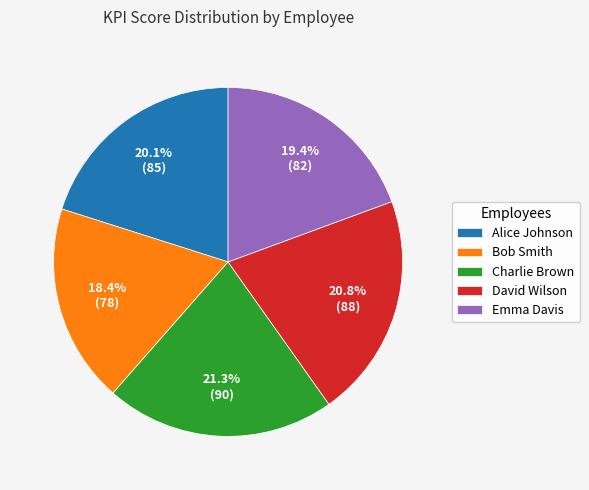

What is the total percentage of Charlie Brown and Emma Davis?

40.7%